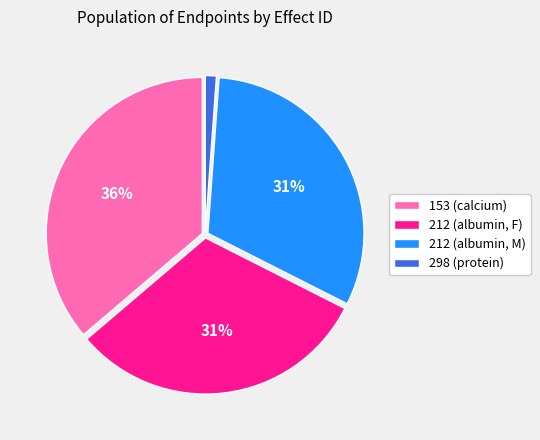

Which category has the smallest portion of the pie?

298 (protein)